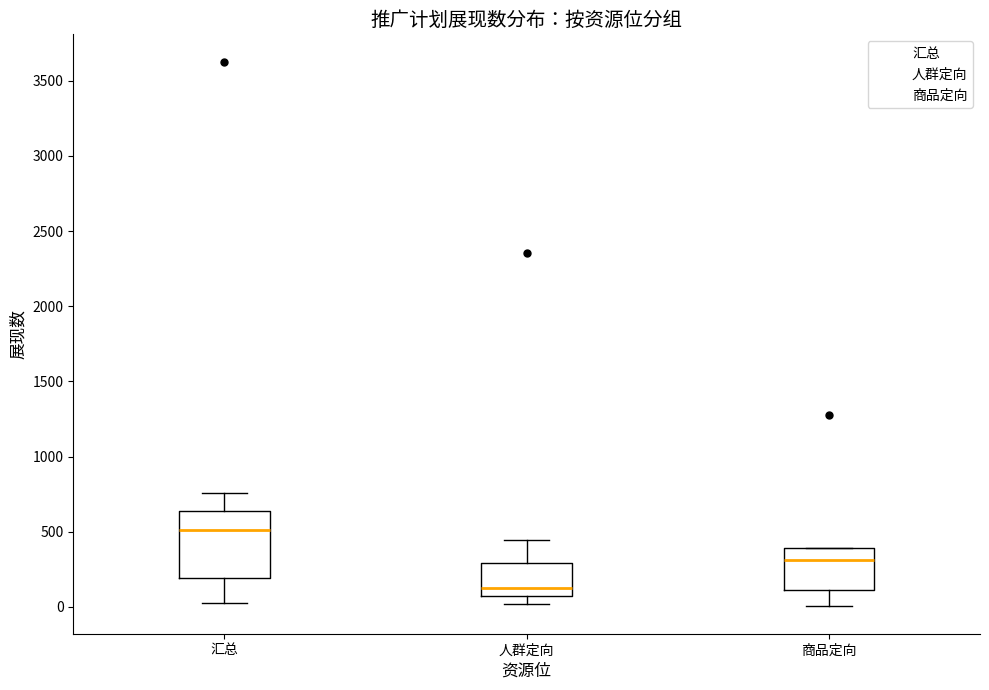

Which box is the tallest, from its lower edge to its upper edge?

汇总